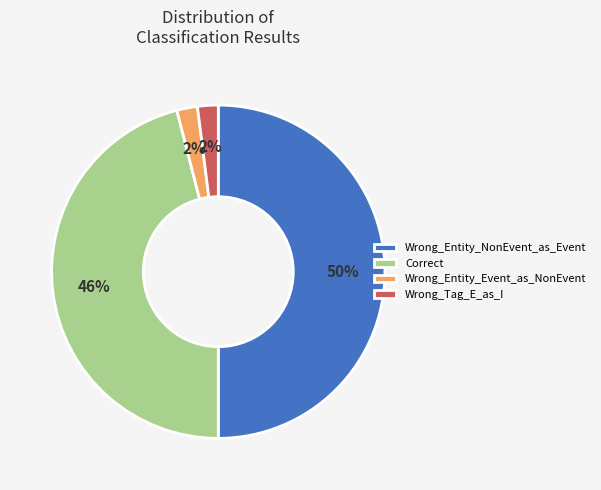

Is the sum of Wrong_Entity_Event_as_NonEvent and Wrong_Entity_NonEvent_as_Event greater than half?

Yes